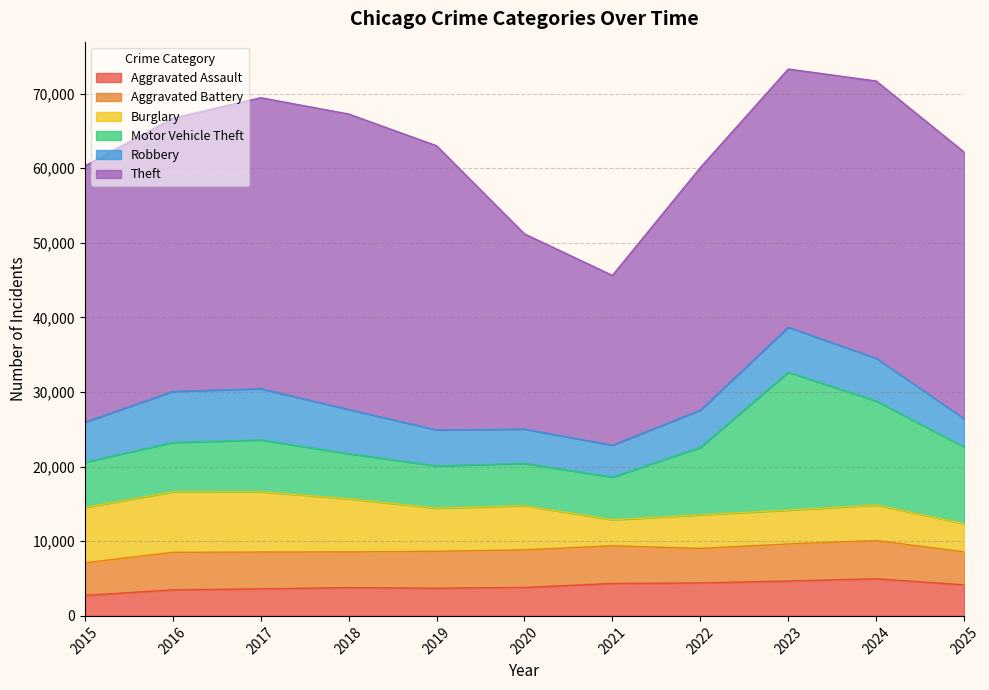

What is the difference between the highest and lowest values at 2015?

31598